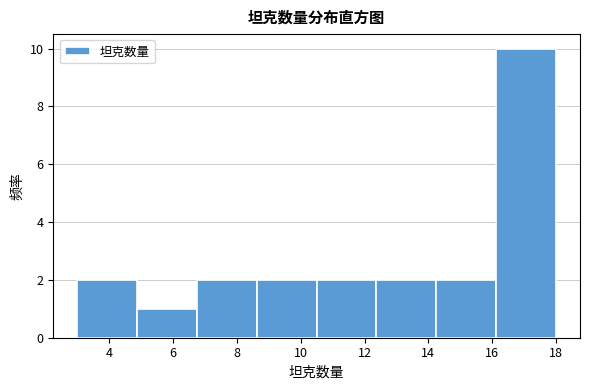

Reading left to right, transcribe this chart: for each bar, give the range it covers on the x-axis and its height. Neither the bar edges nor the heights are printed on the chart, so give them approximately, as read against the axes.

3.0 to 4.8: 2
4.8 to 6.8: 1
6.8 to 8.6: 2
8.6 to 10.6: 2
10.6 to 12.4: 2
12.4 to 14.2: 2
14.2 to 16.2: 2
16.2 to 18.0: 10